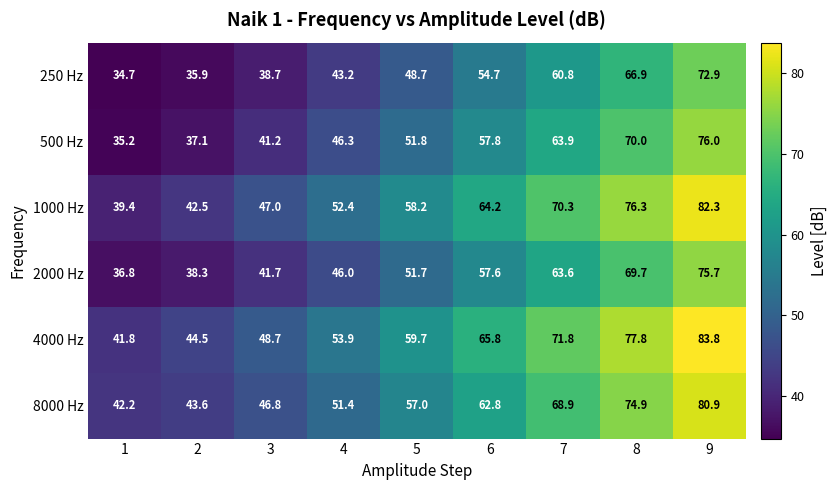

At how many categories does at least one series exceed 75?

2